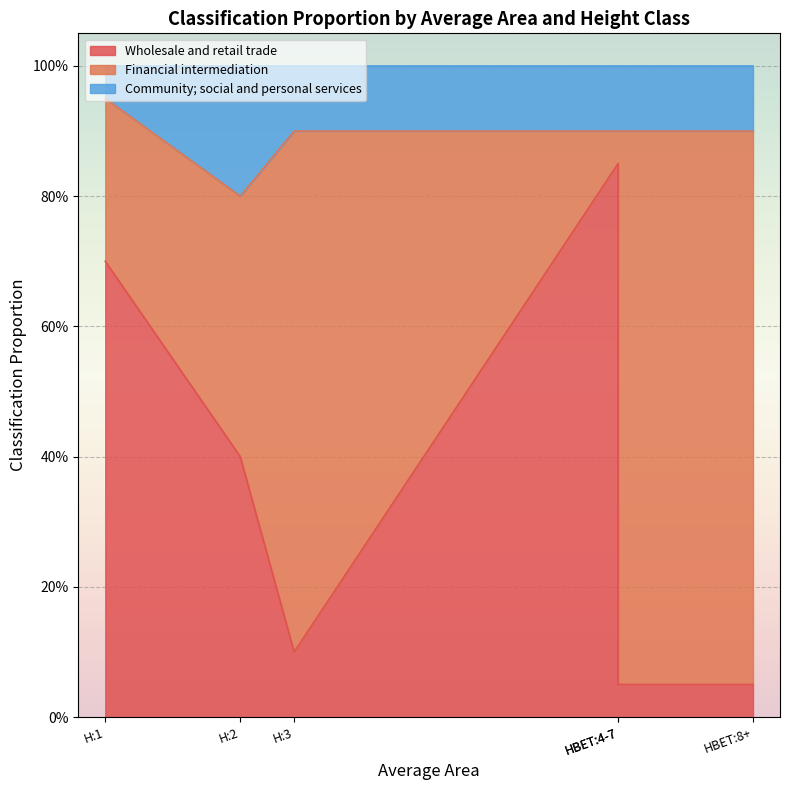

True or false: Financial intermediation has more than 1 interior local peaks.

False